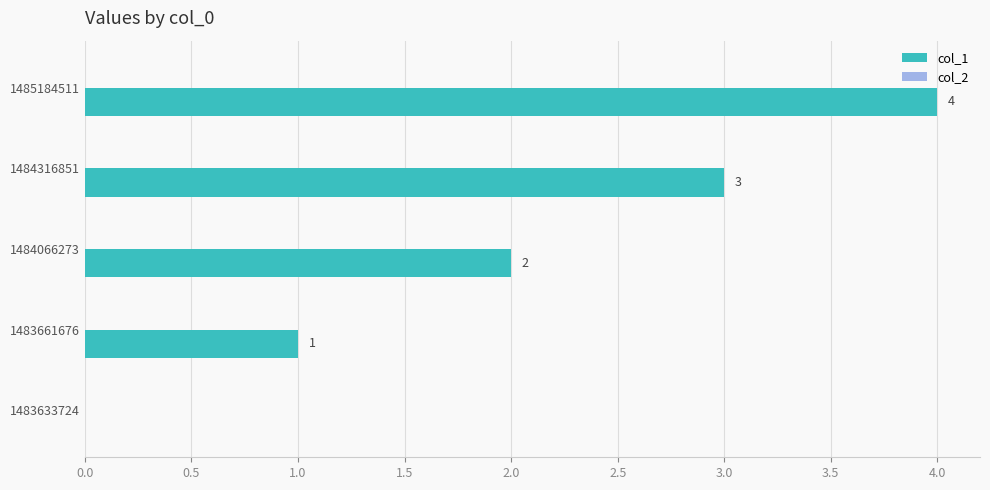

The chart shows a value of 2 at 1484066273. True or false?

True